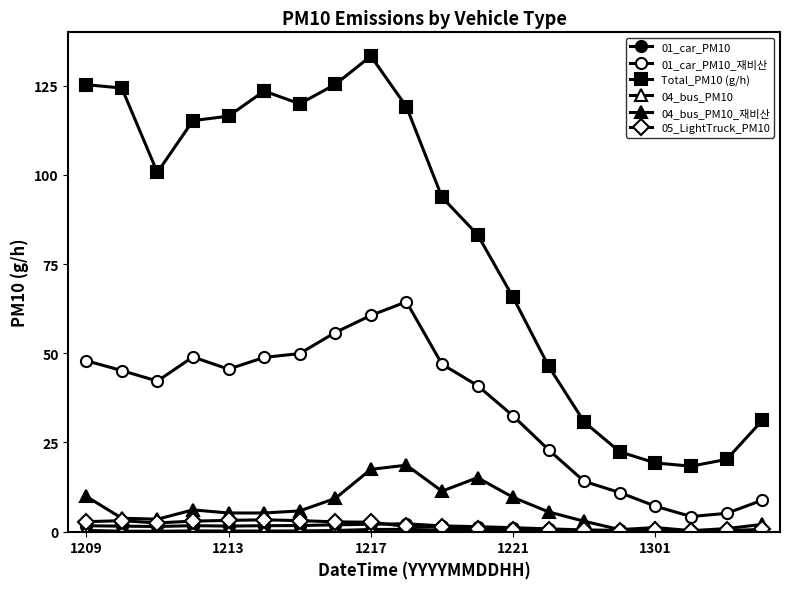

True or false: Total_PM10 (g/h) and 04_bus_PM10_재비산 cross at least once.

False